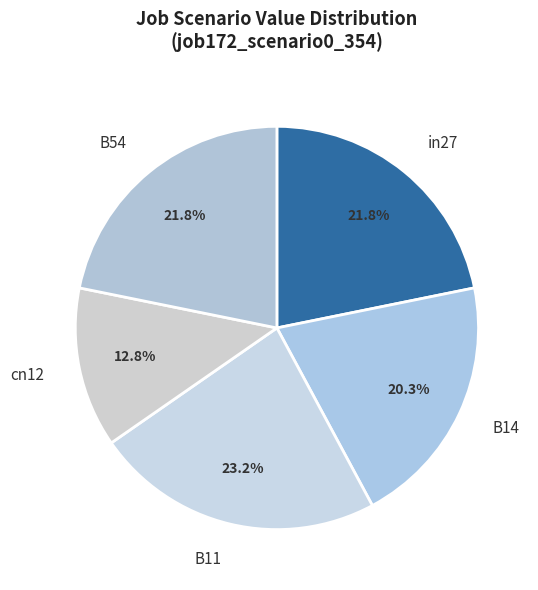

What is the smallest slice in the pie chart?

cn12